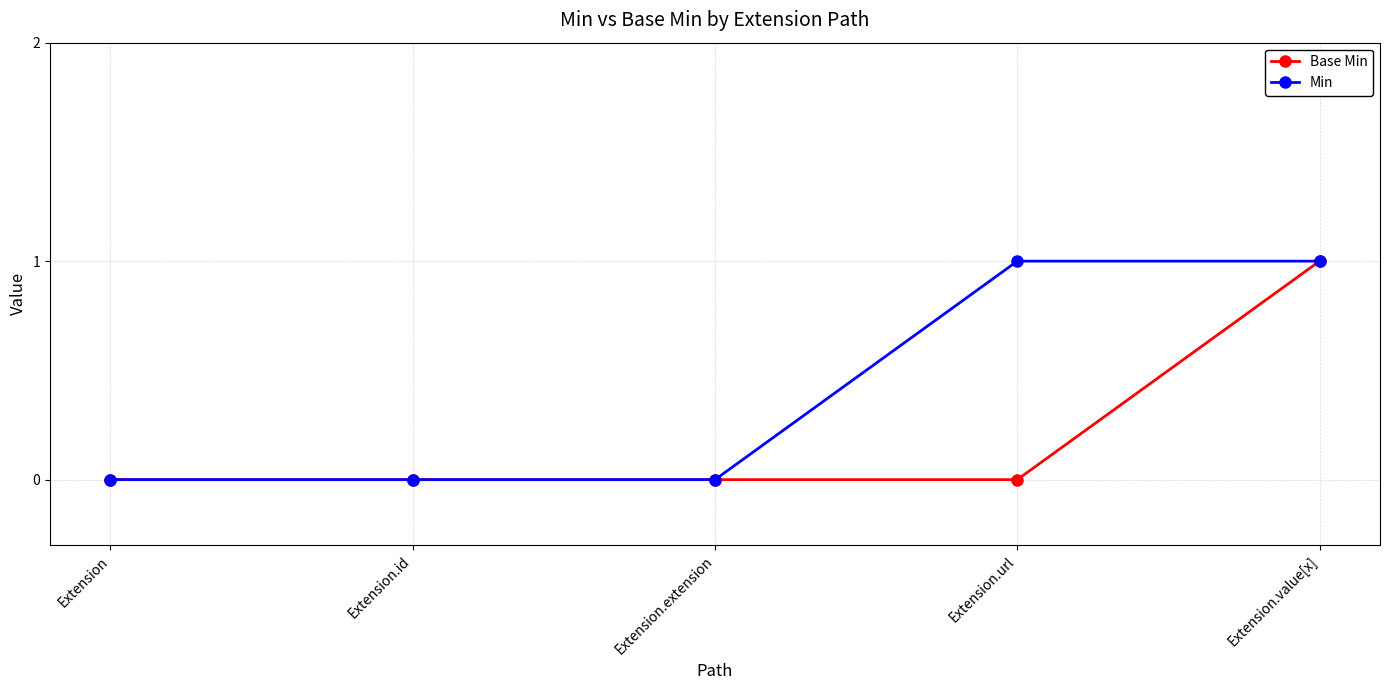

True or false: Base Min has a value of 1 at Extension.value[x].

True